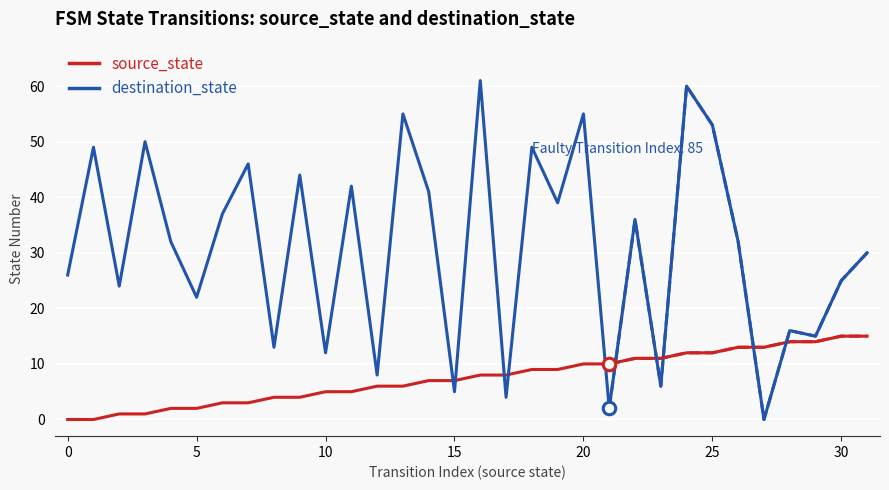

At which label does source_state reach its peak?

30